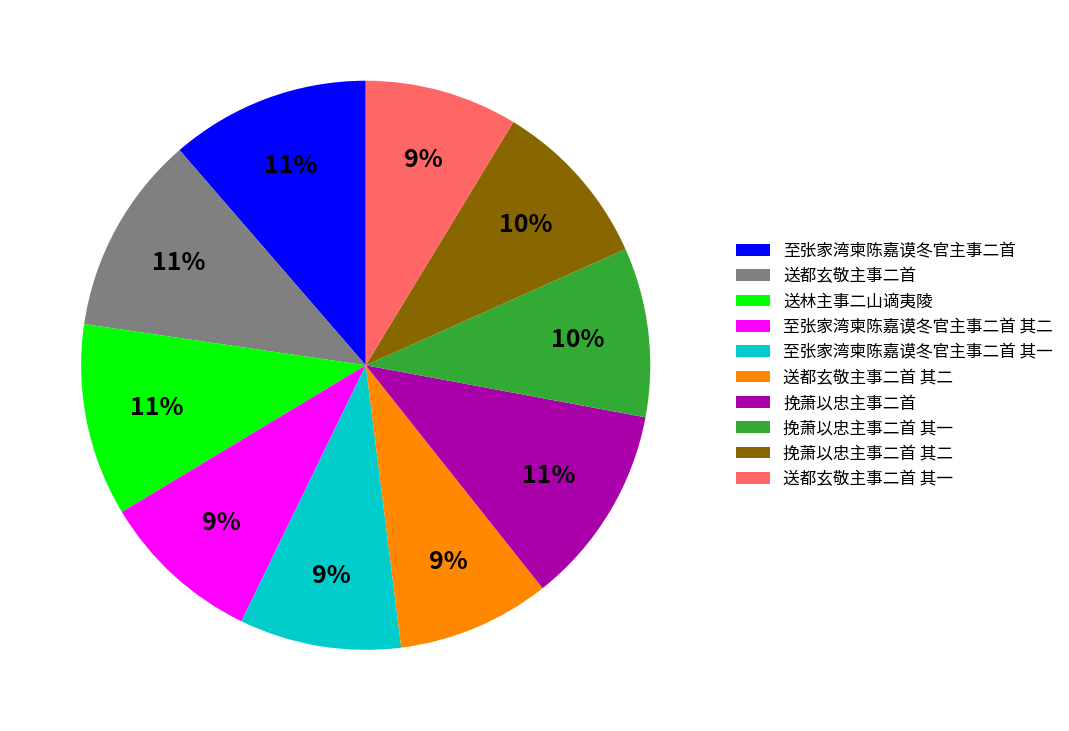

Is it true that 挽萧以忠主事二首 is 11% of the pie?

True